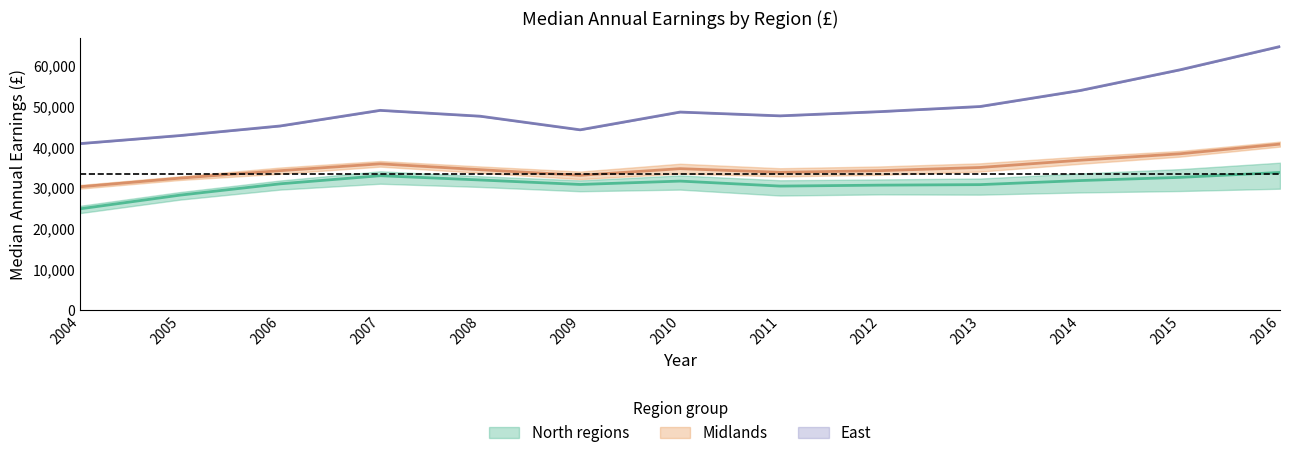

Reading left to right, list all the values displayed in this chart.

North regions (mid): 2004=24861.3	2005=28214.0	2006=30977.0	2007=32961.7	2008=31915.7	2009=30819.7	2010=31645.7	2011=30423.3	2012=30651.3	2013=30779.3	2014=31774.7	2015=32558.3	2016=33754.7
Midlands (mid): 2004=30254.5	2005=32371.5	2006=34200.5	2007=35872.5	2008=34442.5	2009=33060.5	2010=34690.0	2011=33795.5	2012=34200.5	2013=34984.0	2014=36757.5	2015=38330.5	2016=40701.0
East (mid): 2004=40832.0	2005=42804.0	2006=45148.0	2007=48970.0	2008=47538.0	2009=44203.0	2010=48554.0	2011=47624.0	2012=48659.0	2013=49910.0	2014=53826.0	2015=58901.0	2016=64606.0